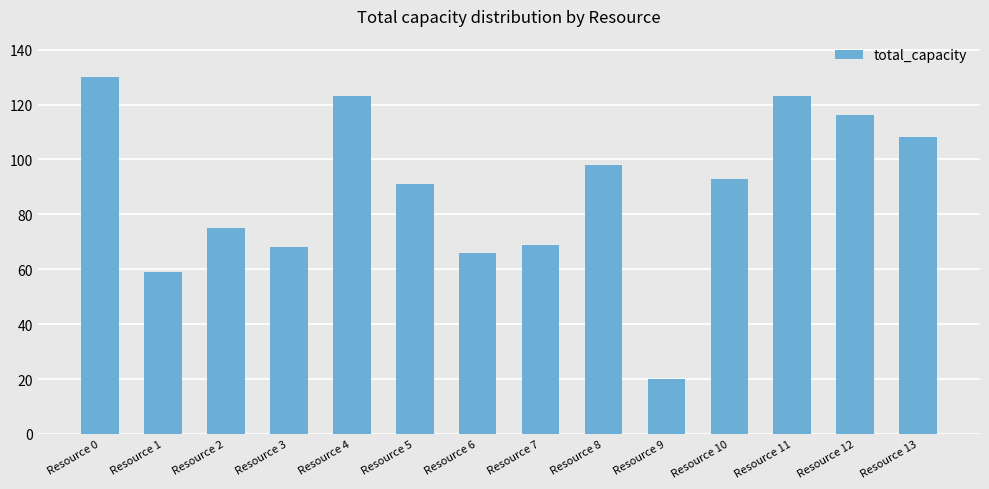

At which category does the chart reach its minimum across all series?

Resource 9